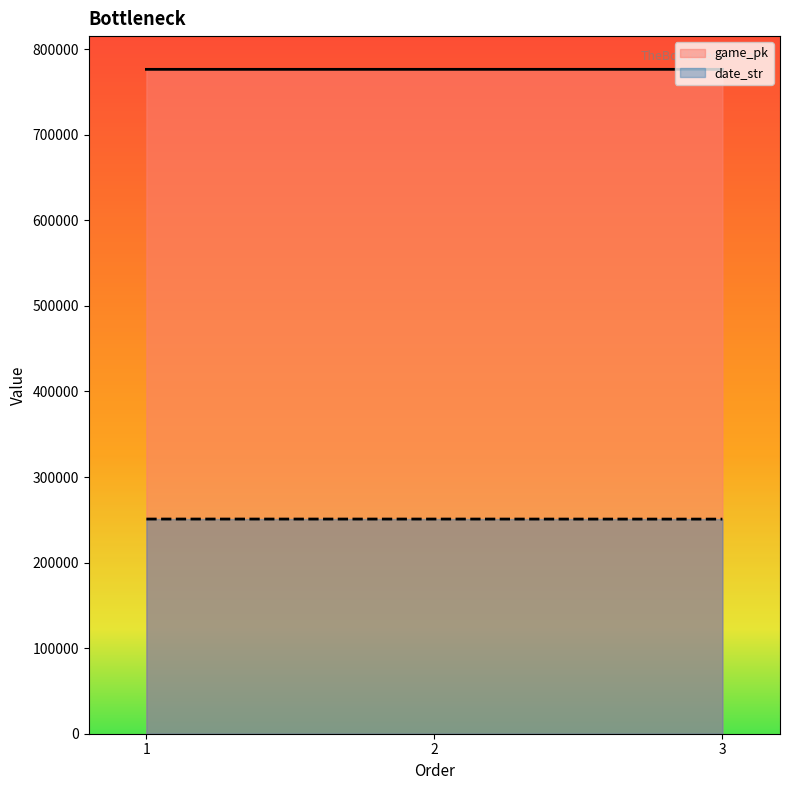

What is the total value across all series at 3?

1027339